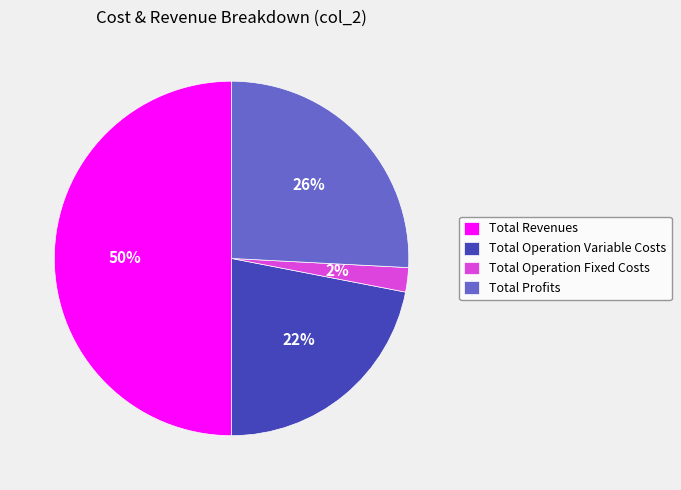

How many slices are in this pie chart?

4